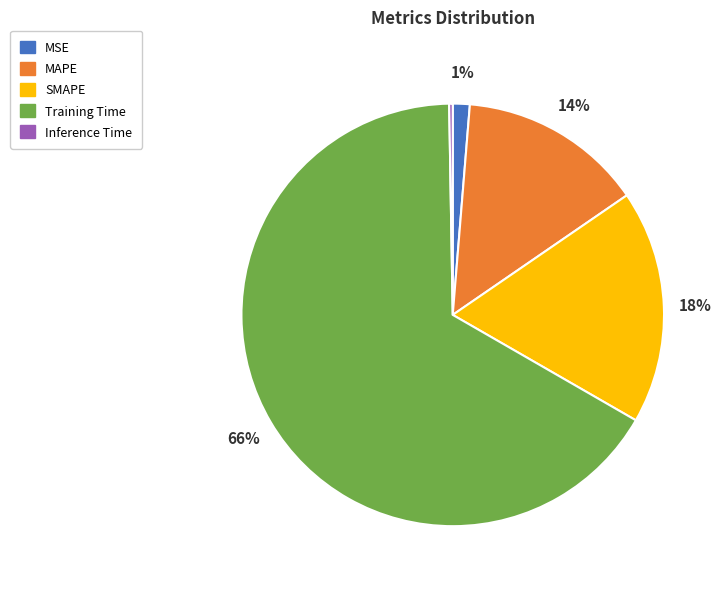

What is the largest slice in the pie chart?

Training Time